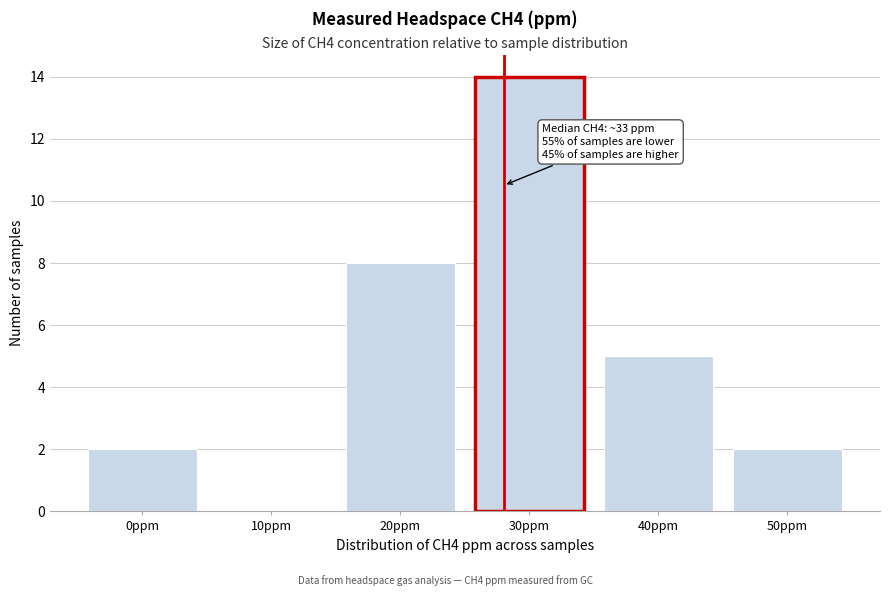

Reading left to right, list all the values displayed in this chart.

0ppm=2	10ppm=0	20ppm=8	30ppm=14	40ppm=5	50ppm=2